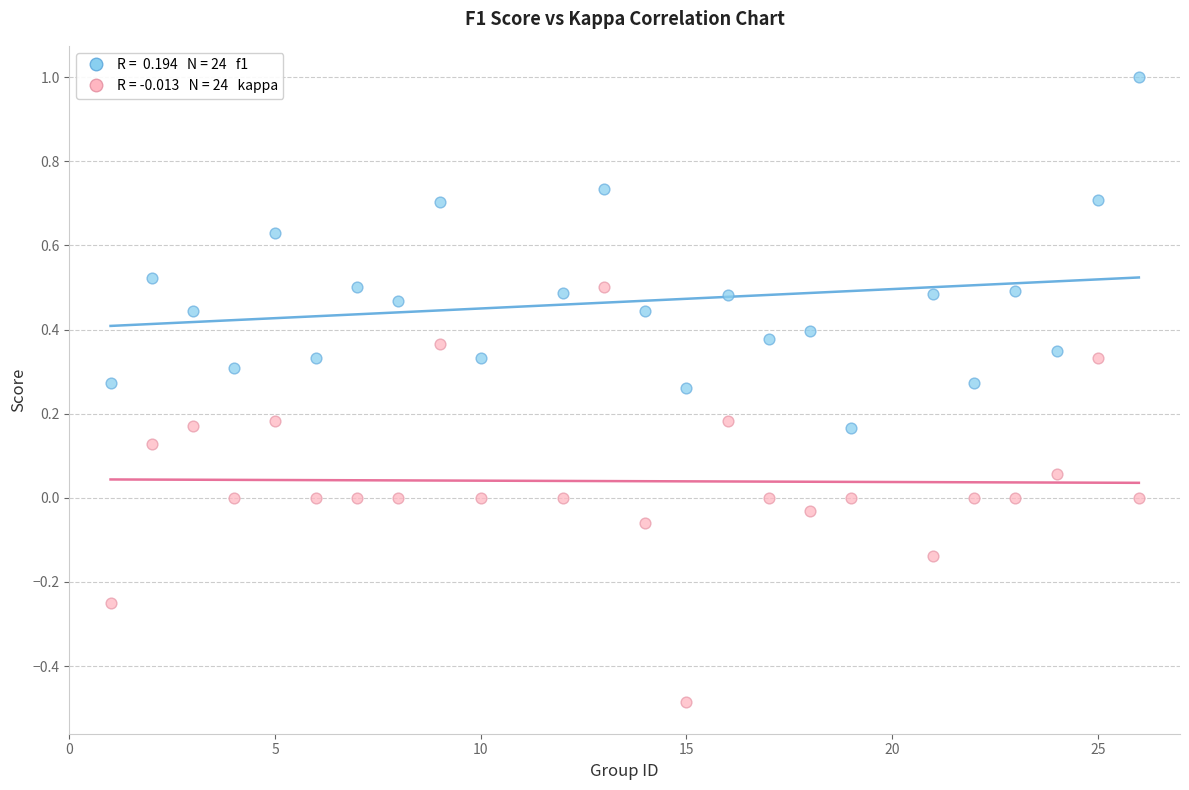

Across all data points, what is the range of X values (max minus min)?

25.0